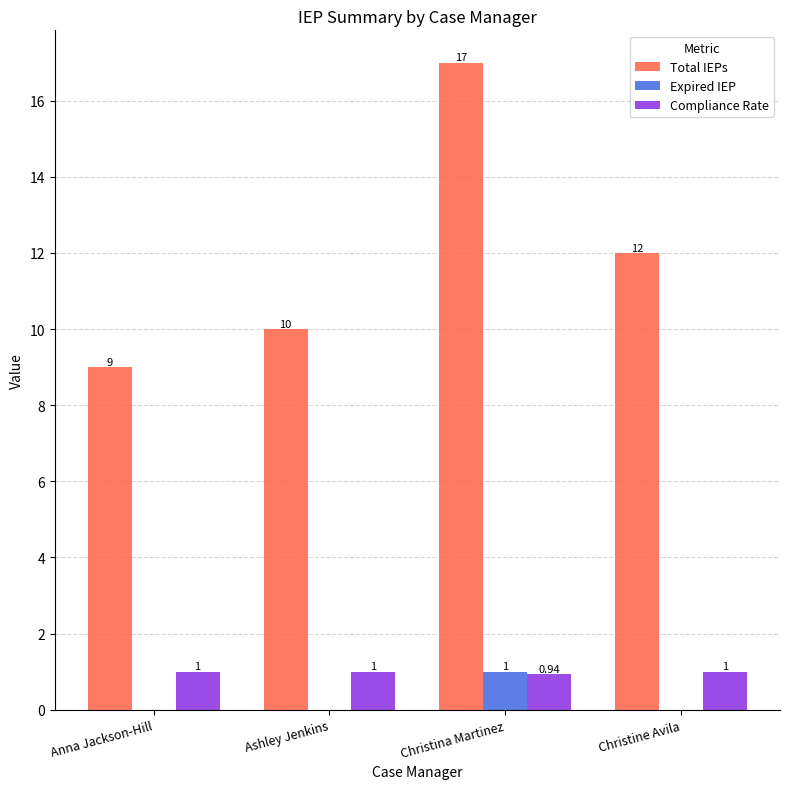

What is the total value across all series at Anna Jackson-Hill?

10.0